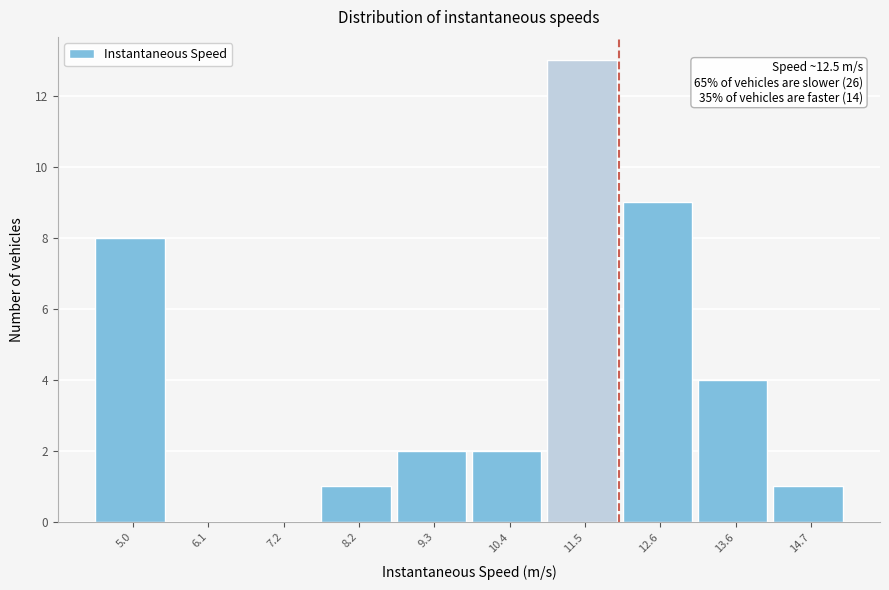

Reading left to right, extract all data points from this chart.

5.0=8	6.1=0	7.2=0	8.2=1	9.3=2	10.4=2	11.5=13	12.6=9	13.6=4	14.7=1